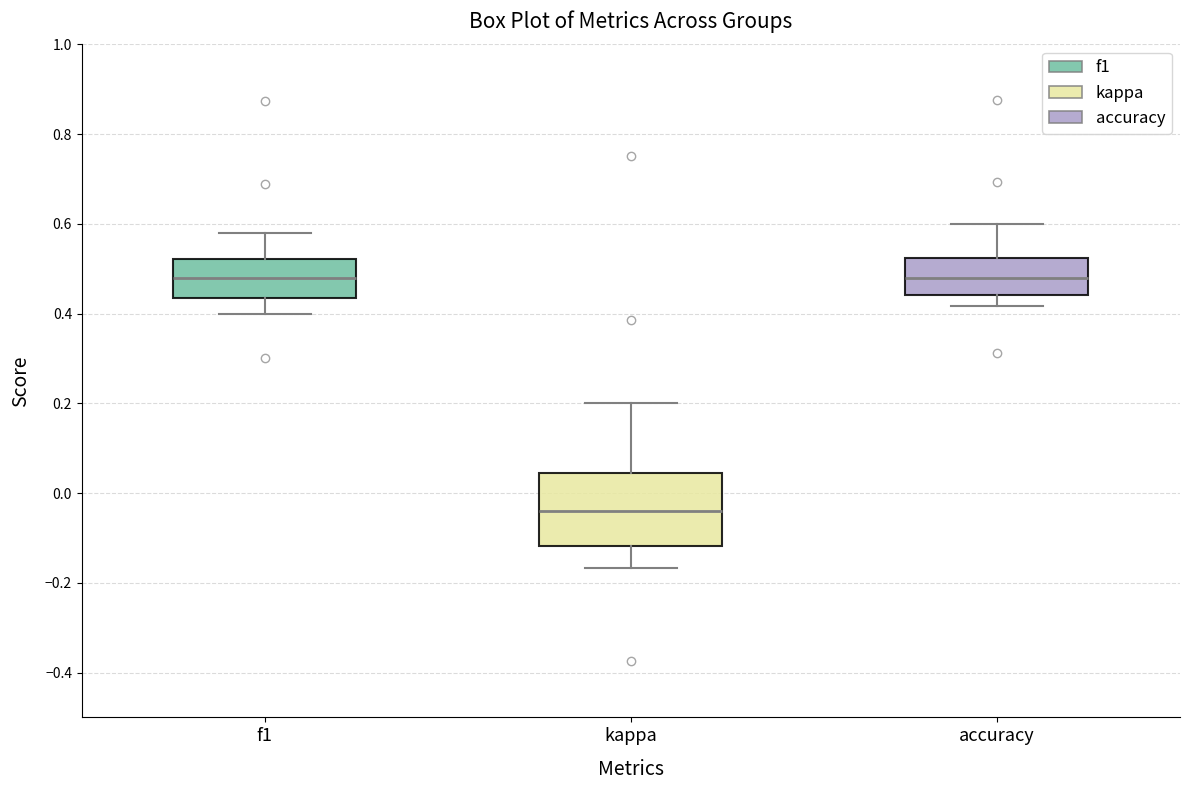

Reading left to right, transcribe this box plot: for each box, give where its median line is, the range the box spans, and where its two whiskers end, as read against the y-axis. The values are not printed on the chart, so give them approximately, as read against the axis.

f1: median 0.48, box 0.44 to 0.52, whiskers 0.40 to 0.58
kappa: median -0.04, box -0.12 to 0.04, whiskers -0.16 to 0.20
accuracy: median 0.48, box 0.44 to 0.52, whiskers 0.42 to 0.60